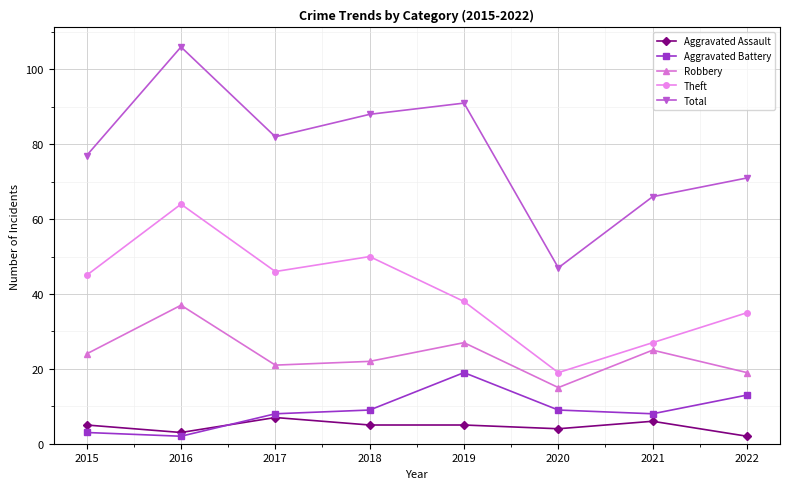

How many times do Aggravated Battery and Aggravated Assault cross each other?

1